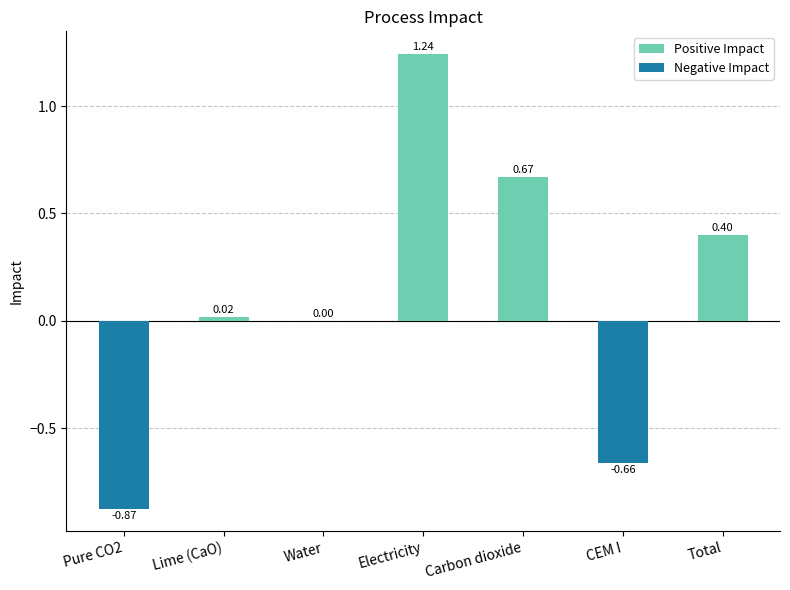

Approximately how many times larger is the value at Total compared to Electricity?

0.3